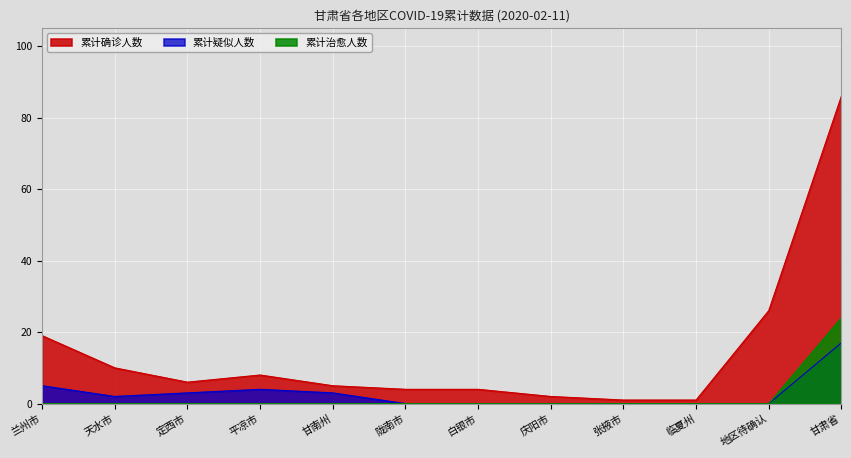

Rank the categories by 累计疑似人数 value from lowest to highest.

陇南市, 白银市, 庆阳市, 张掖市, 临夏州, 地区待确认, 天水市, 定西市, 甘南州, 平凉市, 兰州市, 甘肃省